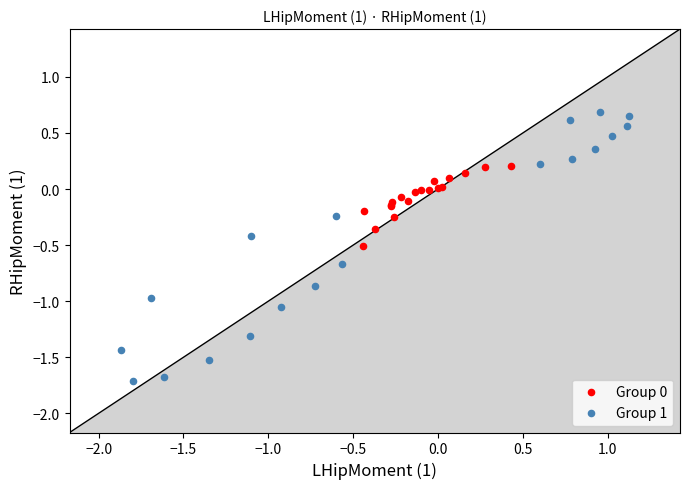

Which series has the widest spread of Y values?

Group 1